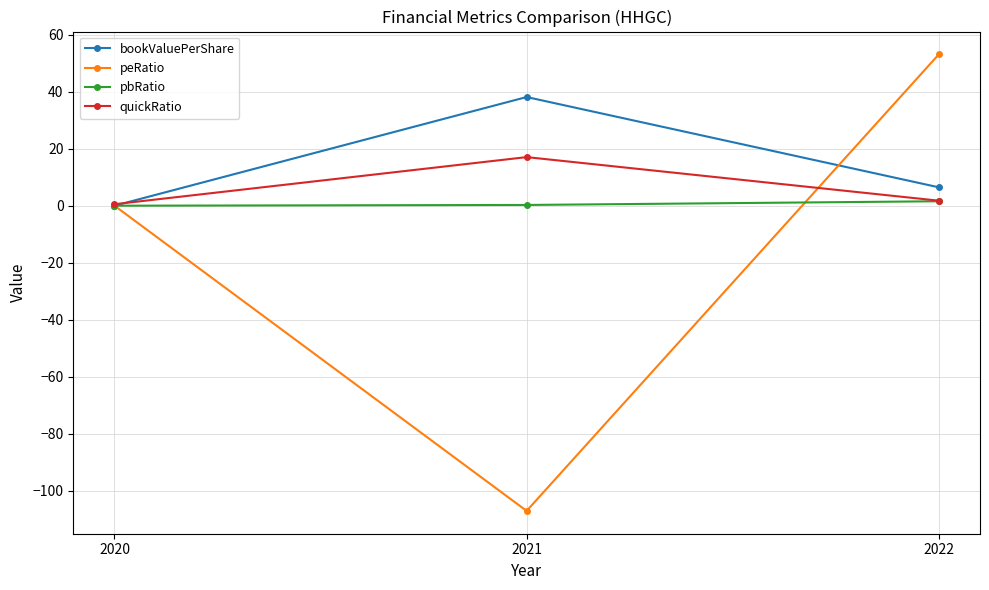

Between 2020 and 2021, which series saw the biggest shift?

peRatio